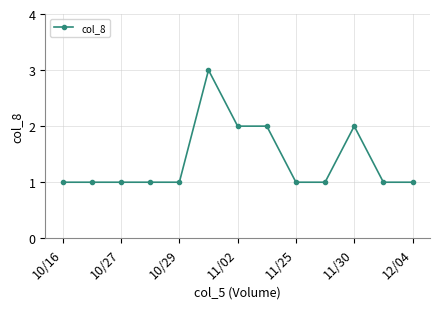

How many data points does each series have?

13